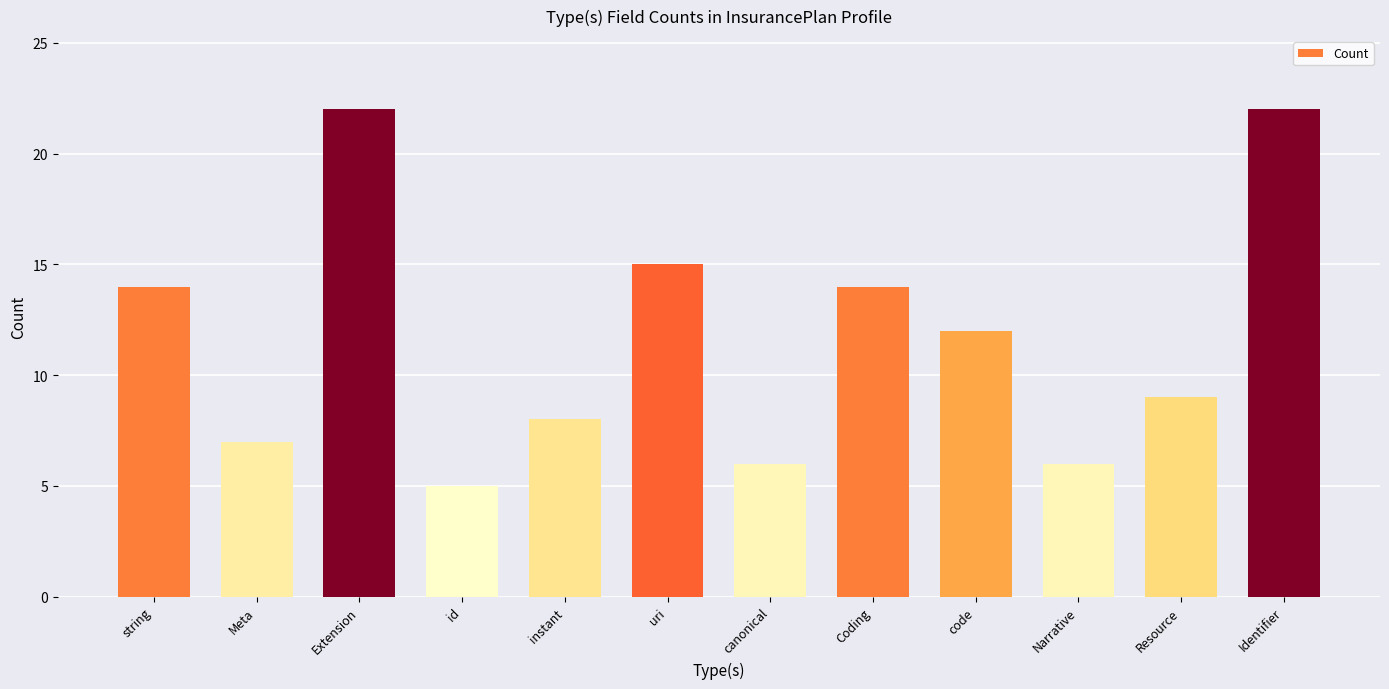

What is the change in value from uri to Identifier?

+7